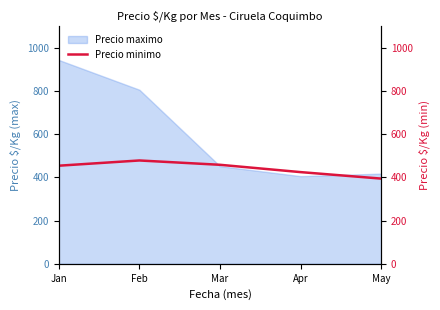

How many points are higher than both their immediate neighbors (excluding endpoints)?

1